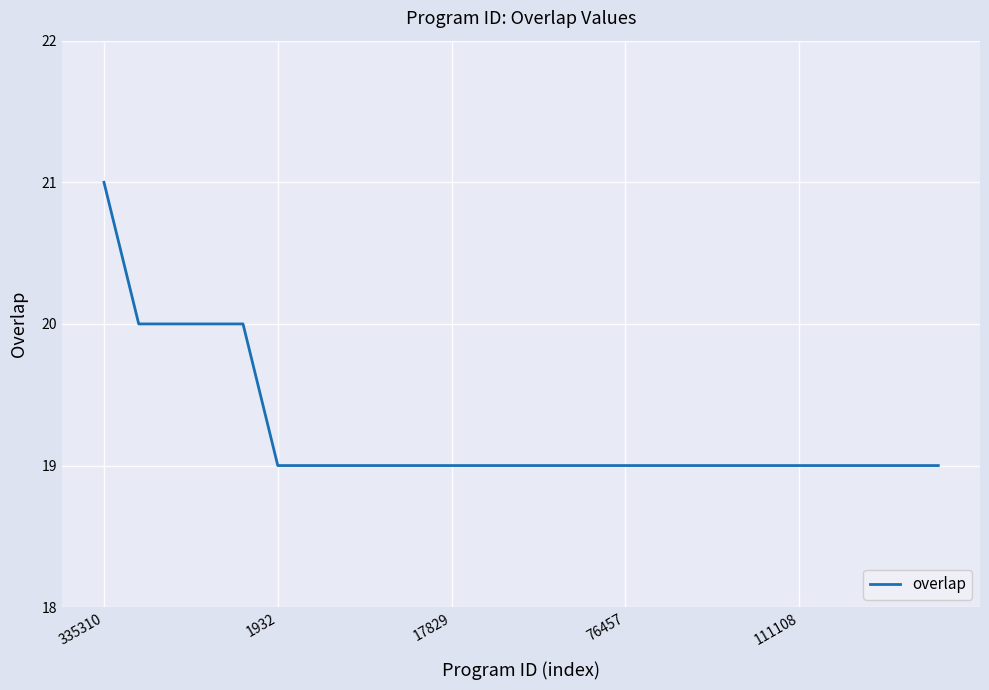

What is the minimum value shown in the chart?

19